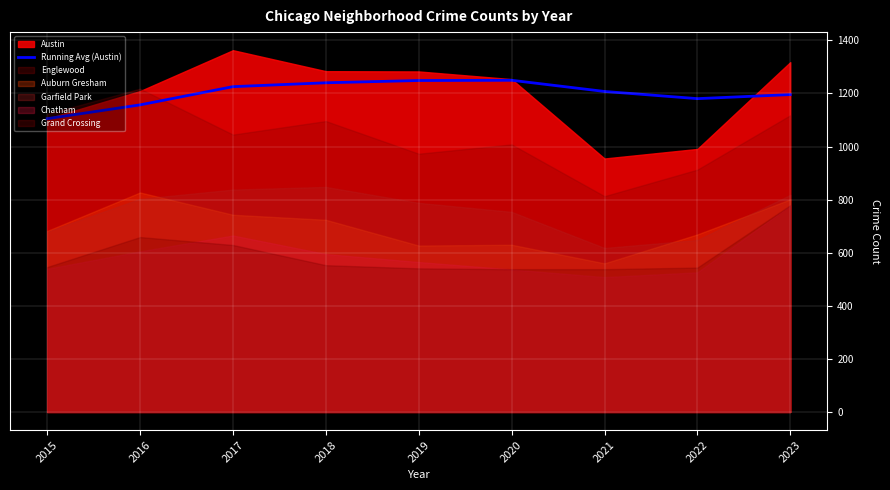

Reading right to left, transcribe all the data shown in this chart.

1195.8	1180.5	1207.6	1249.7	1248.8	1240.2	1225.7	1157.0	1105.0